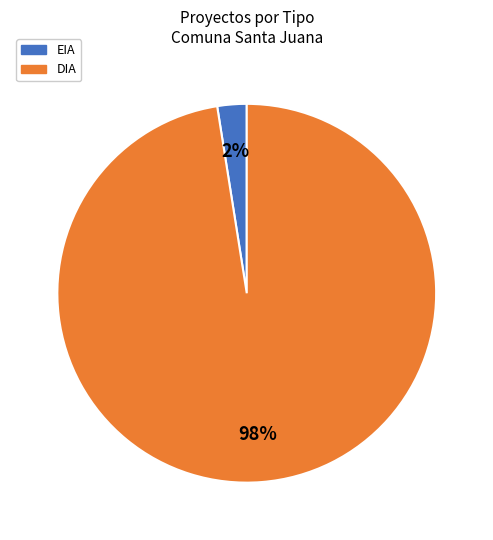

The DIA slice represents 98% of the pie. True or false?

True